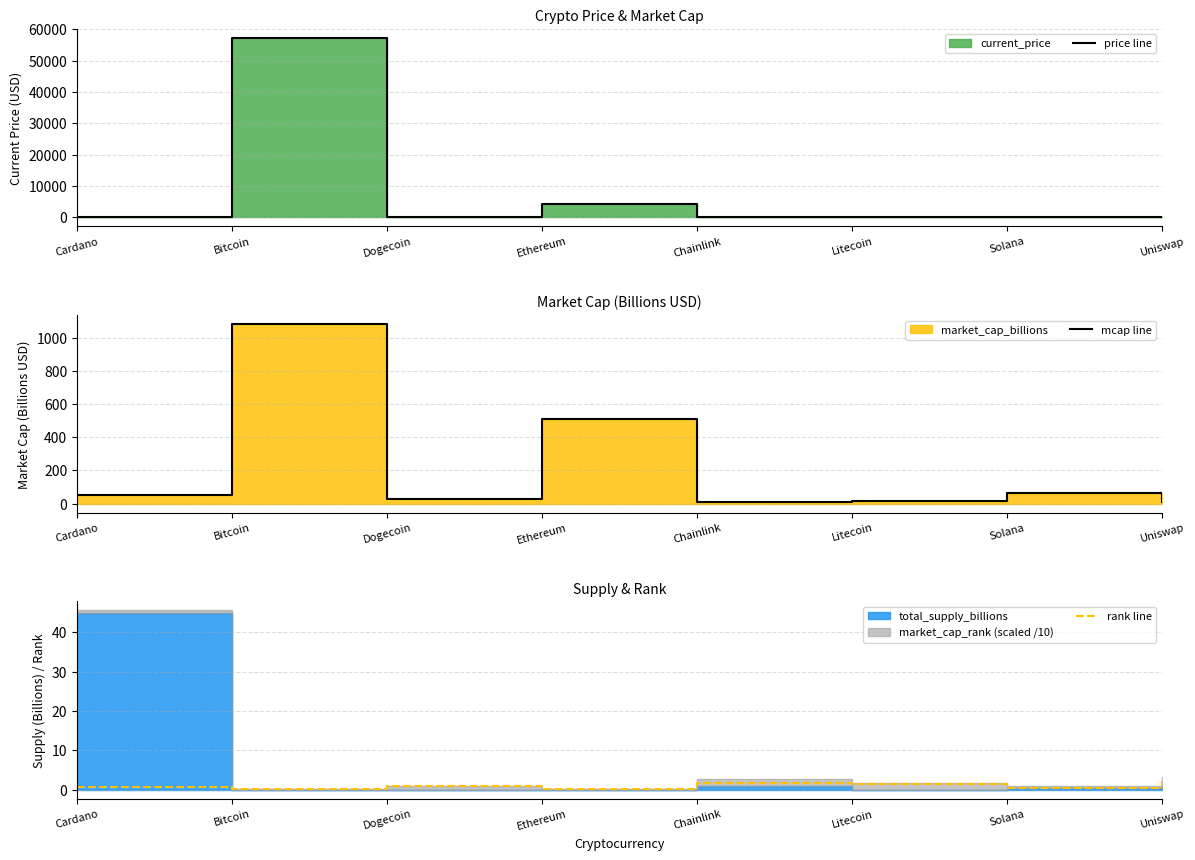

Is it true that mcap line equals 17.0 at Chainlink?

False